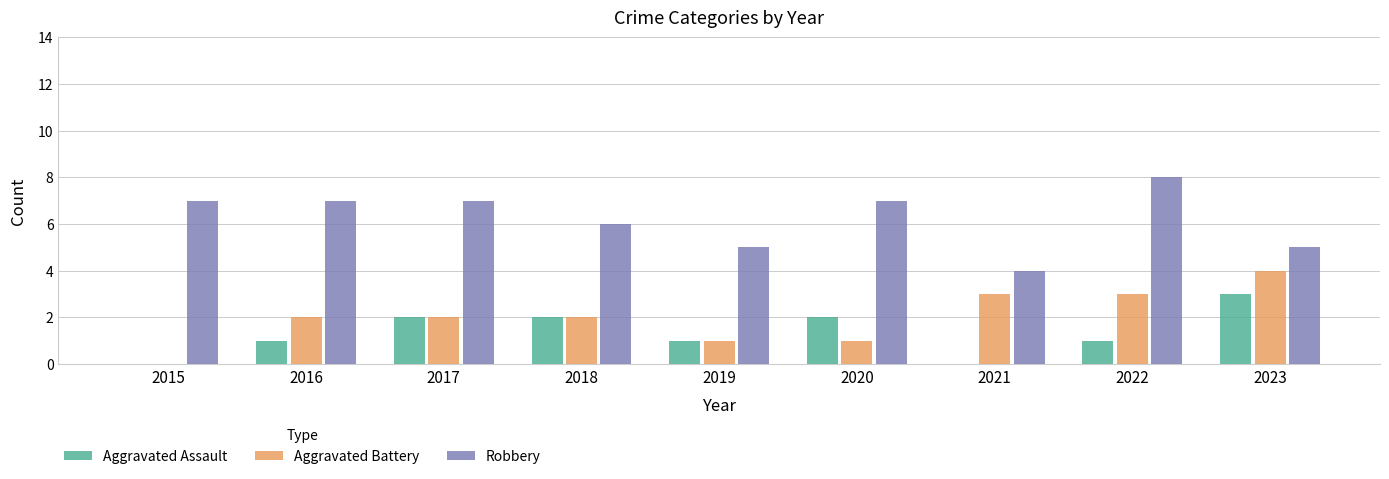

Is the value of Robbery at 2015 greater than the value of Aggravated Assault at 2018?

Yes